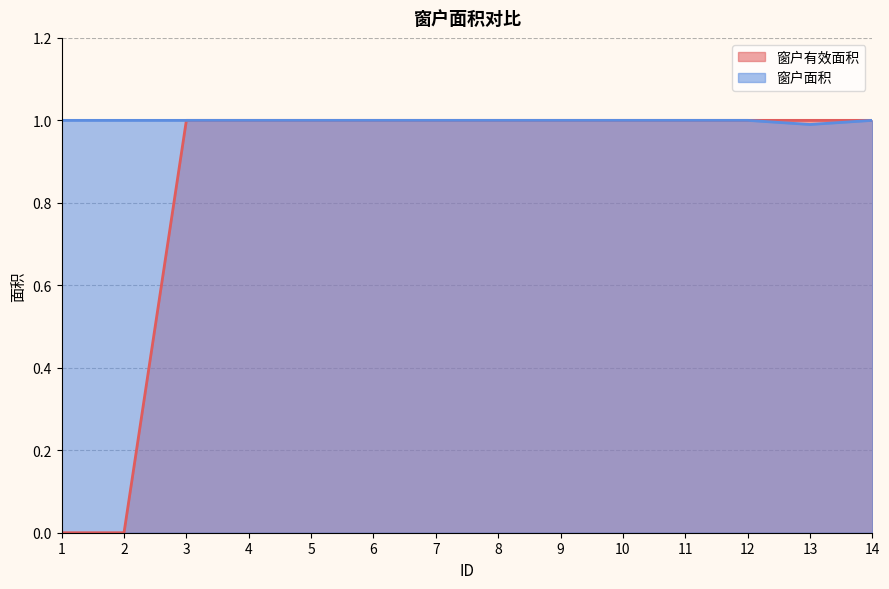

Which series has the largest range (max minus min)?

窗户有效面积